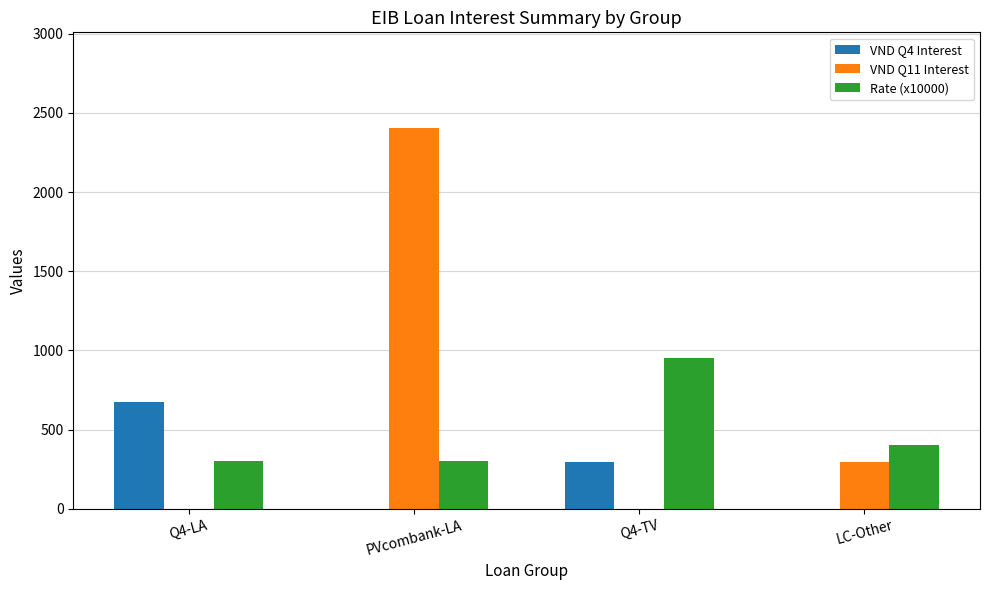

Is the value of VND Q11 Interest at Q4-TV greater than the value of Rate (x10000) at LC-Other?

No